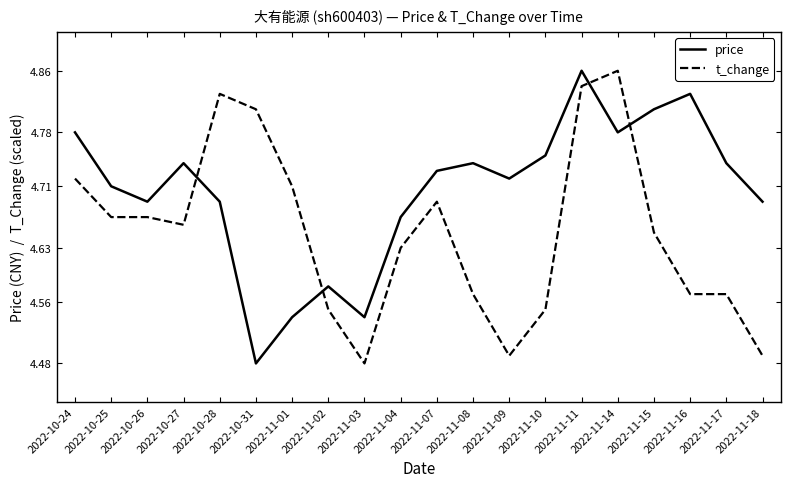

At which category is the sum across all series the highest?

2022-11-11